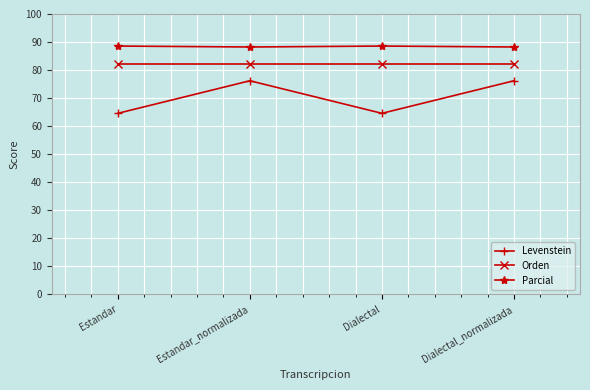

What is the value of the Levenstein point at the 3rd from the left?

64.6